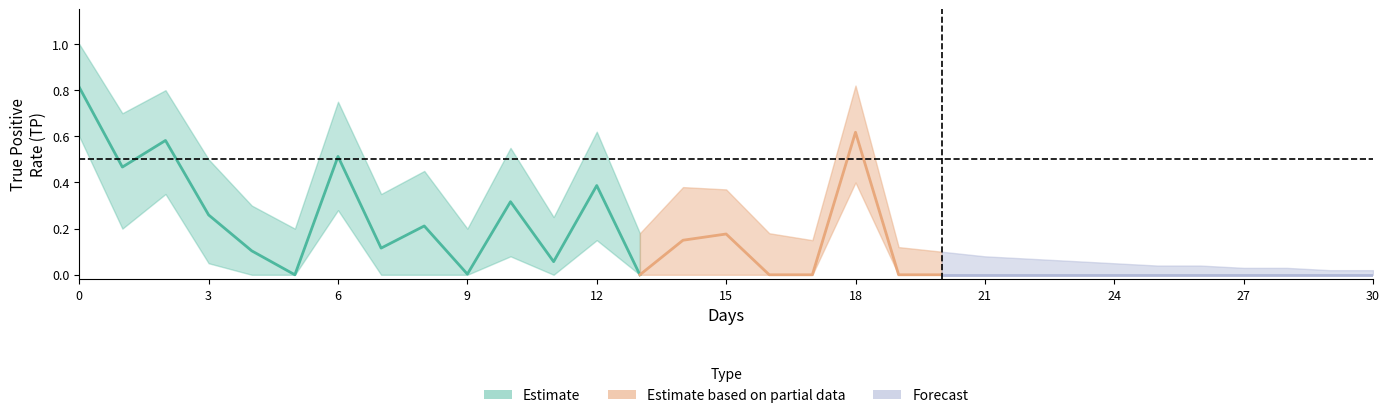

Reading left to right, transcribe all the data shown in this chart.

center: 0.8	0.5	0.6	0.3	0.1	0.0	0.5	0.1	0.2	0.0	0.3	0.1	0.4	0.0	0.1	0.2	0.0	0.0	0.6	0.0	0.0	0.0	0.0	0.0	0.0	0.0	0.0	0.0	0.0	0.0	0.0
upper: 1.0	0.7	0.8	0.5	0.3	0.2	0.8	0.3	0.5	0.2	0.6	0.2	0.6	0.2	0.4	0.4	0.2	0.1	0.8	0.1	0.1	0.1	0.1	0.1	0.1	0.0	0.0	0.0	0.0	0.0	0.0
lower: 0.6	0.2	0.3	0.1	0.0	0.0	0.3	0.0	0.0	0.0	0.1	0.0	0.1	0.0	0.0	0.0	0.0	0.0	0.4	0.0	0.0	0.0	0.0	0.0	0.0	0.0	0.0	0.0	0.0	0.0	0.0